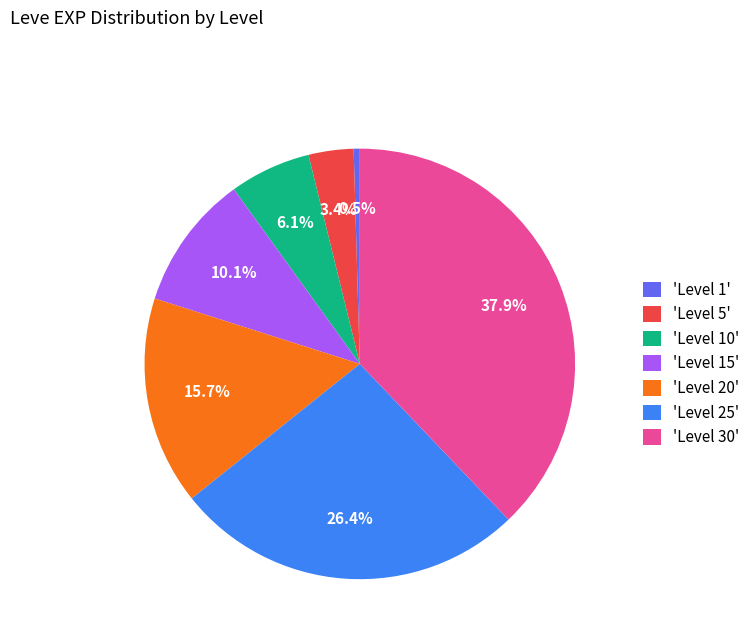

Is there a majority slice in this chart?

No